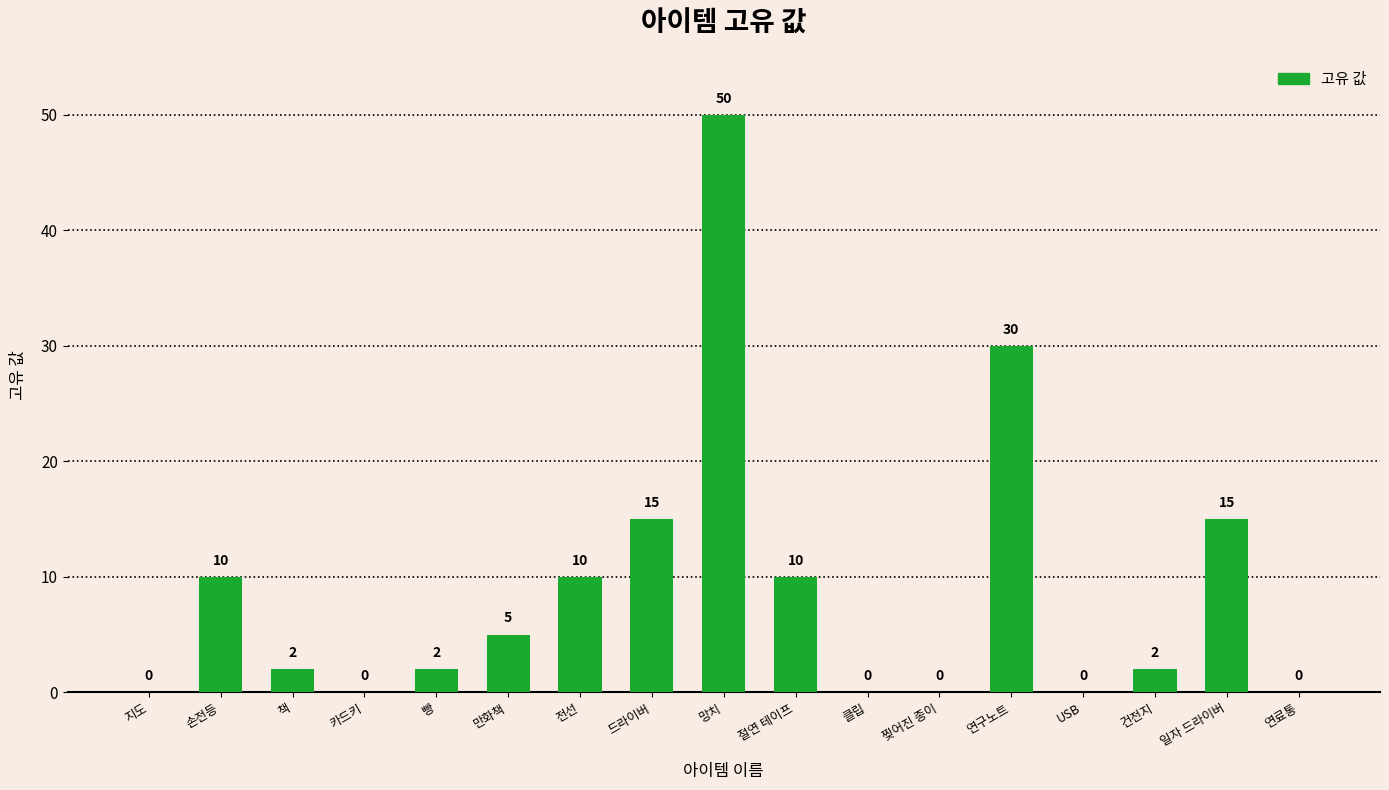

Reading left to right, what are all the values shown in this chart?

지도=0	손전등=10	책=2	카드키=0	빵=2	만화책=5	전선=10	드라이버=15	망치=50	절연 테이프=10	클립=0	찢어진 종이=0	연구노트=30	USB=0	건전지=2	일자 드라이버=15	연료통=0